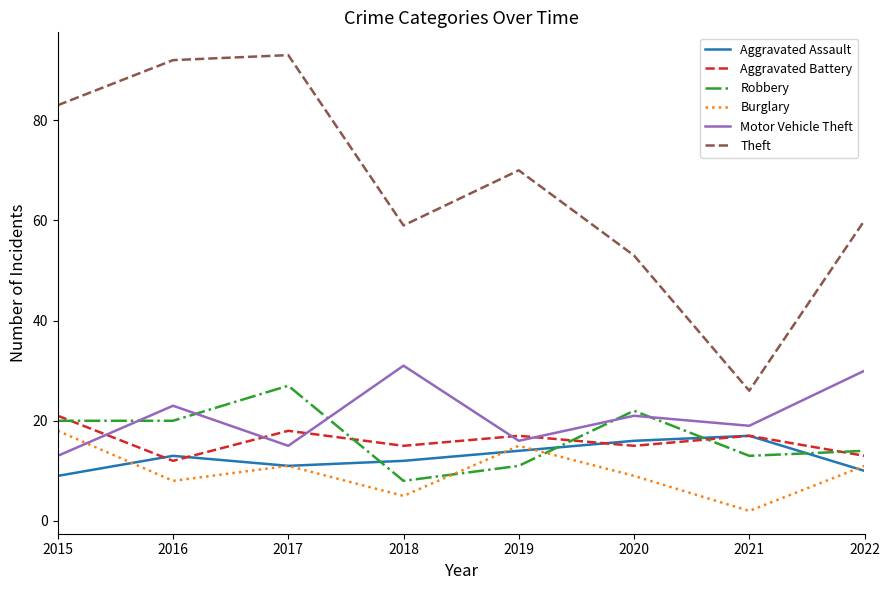

Reading left to right, transcribe all the data shown in this chart.

Aggravated Assault: 9	13	11	12	14	16	17	10
Aggravated Battery: 21	12	18	15	17	15	17	13
Robbery: 20	20	27	8	11	22	13	14
Burglary: 18	8	11	5	15	9	2	11
Motor Vehicle Theft: 13	23	15	31	16	21	19	30
Theft: 83	92	93	59	70	53	26	60